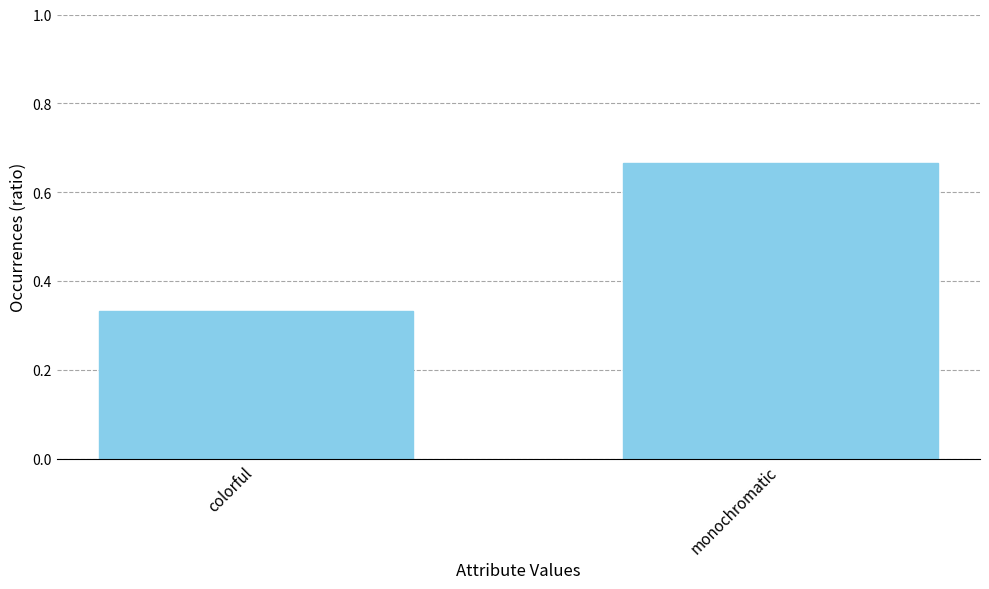

What is the change in value from colorful to monochromatic?

+0.3